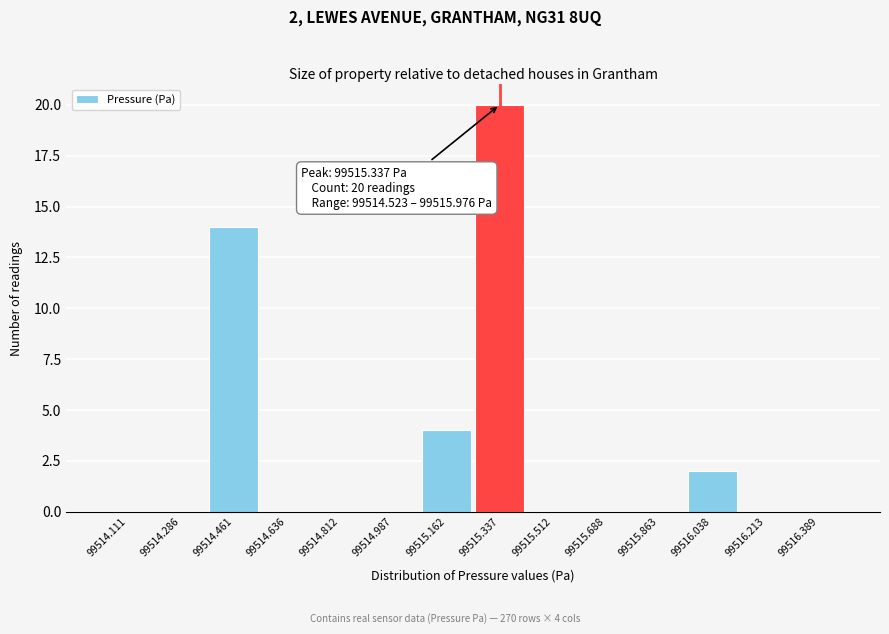

Which range on the x-axis has the tallest bar?

99515.24 to 99515.42